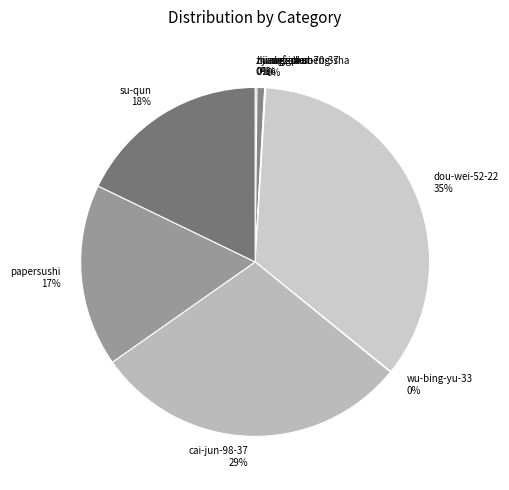

True or false: cai-jun-98-37 accounts for 37% of the total.

False